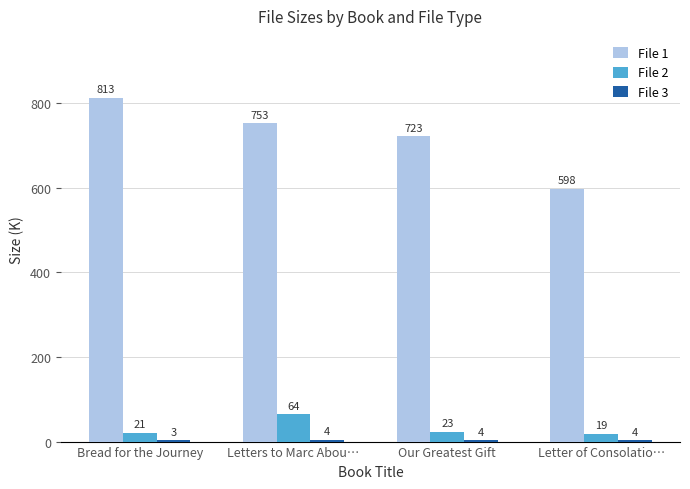

At how many categories does at least one series exceed 149?

4